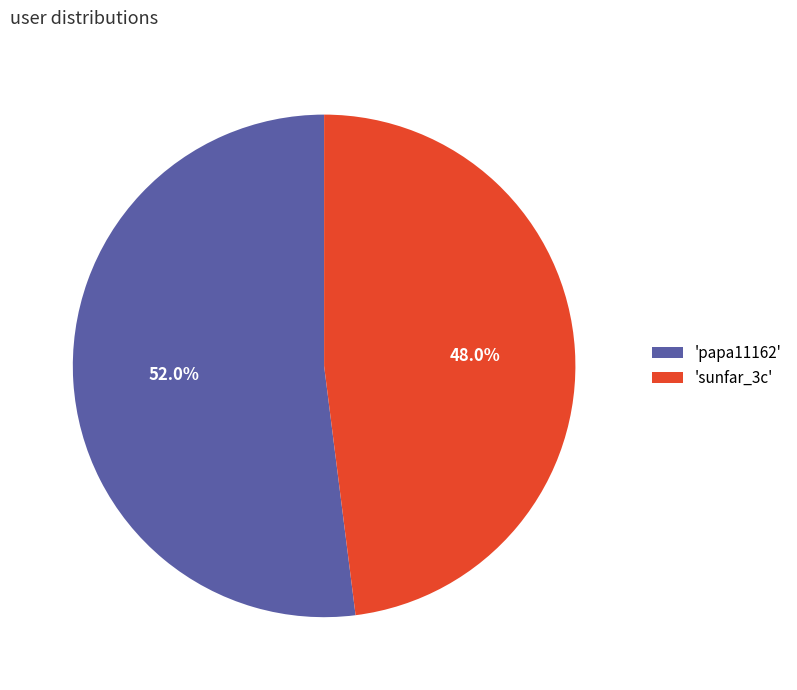

Between 'papa11162' and 'sunfar_3c', which is larger?

'papa11162'